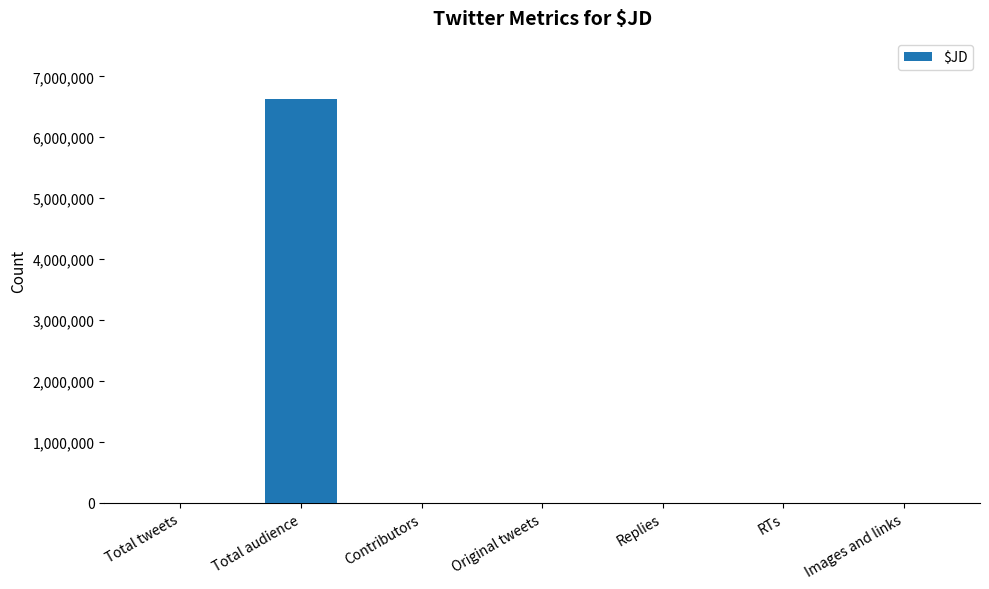

What is the greatest value displayed?

6635316